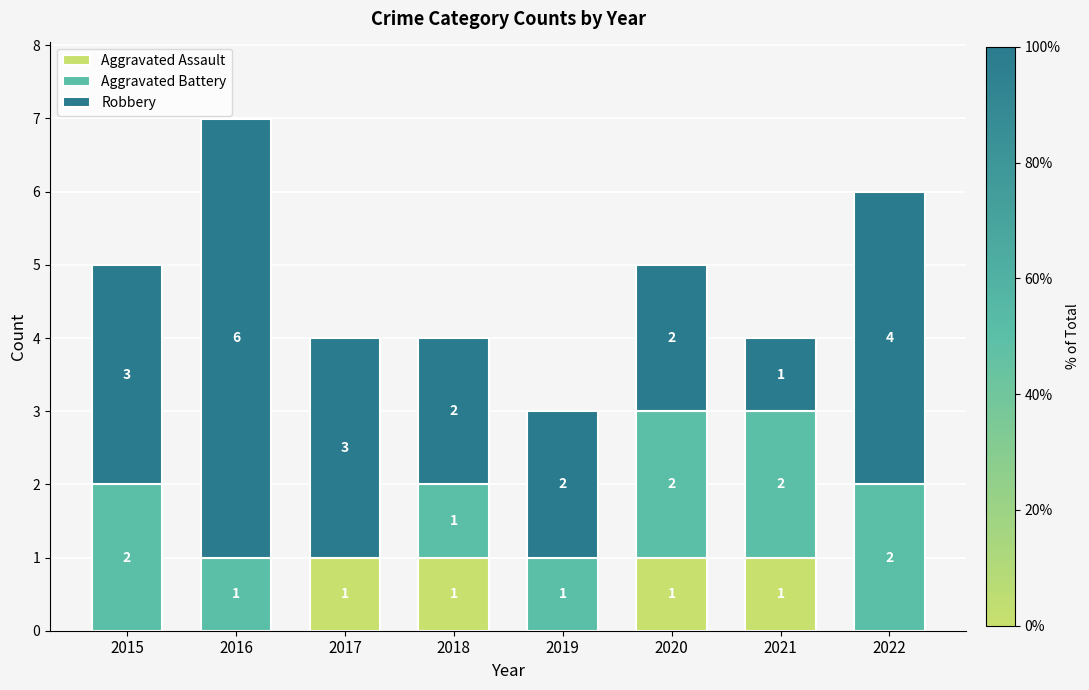

What is the sum of all Aggravated Assault values?

4